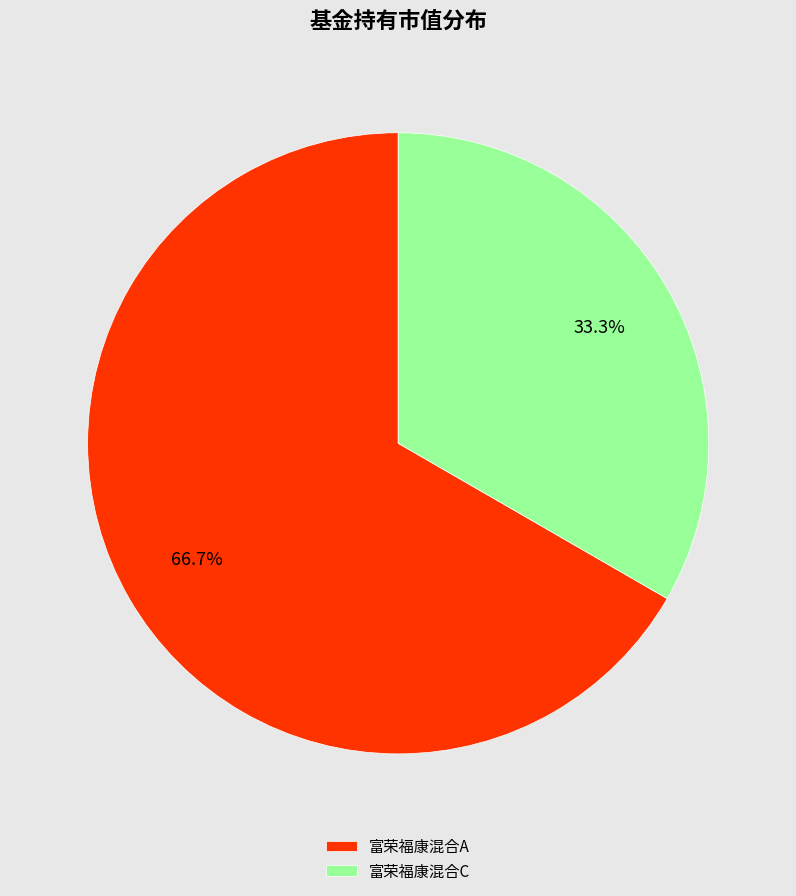

Rank the categories by value from highest to lowest.

富荣福康混合A, 富荣福康混合C